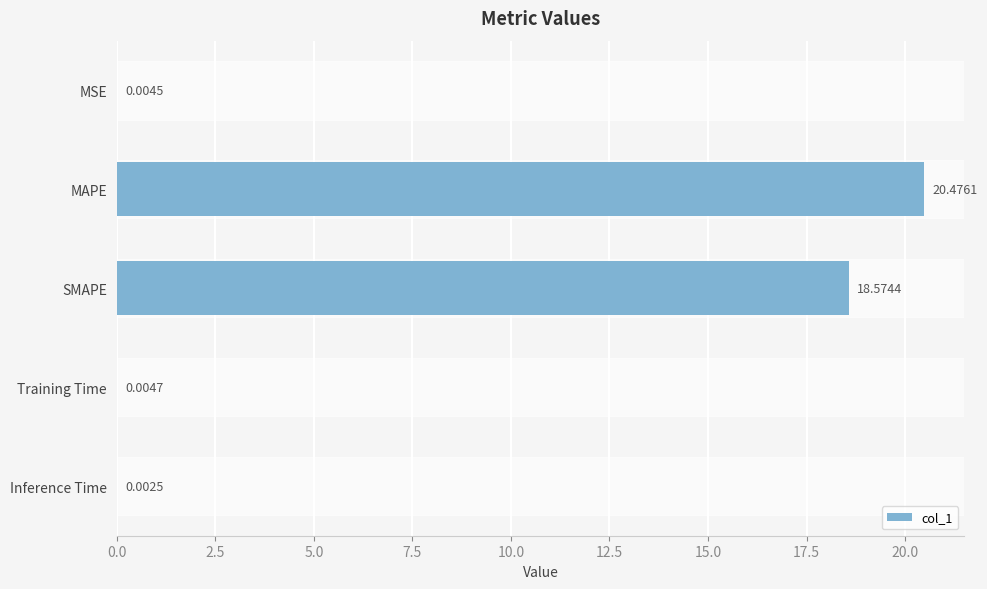

At which label is the value closest to 10?

SMAPE